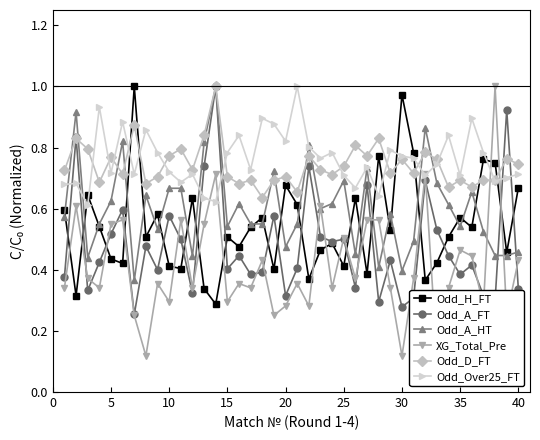

Which series ends up on top after the final intersection of Odd_D_FT and Odd_A_HT?

Odd_D_FT